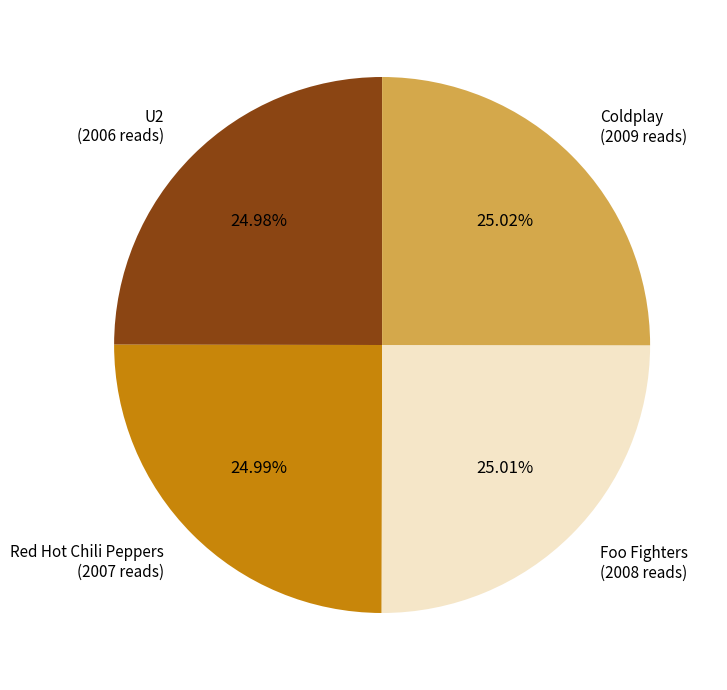

Does any single category account for the majority?

No